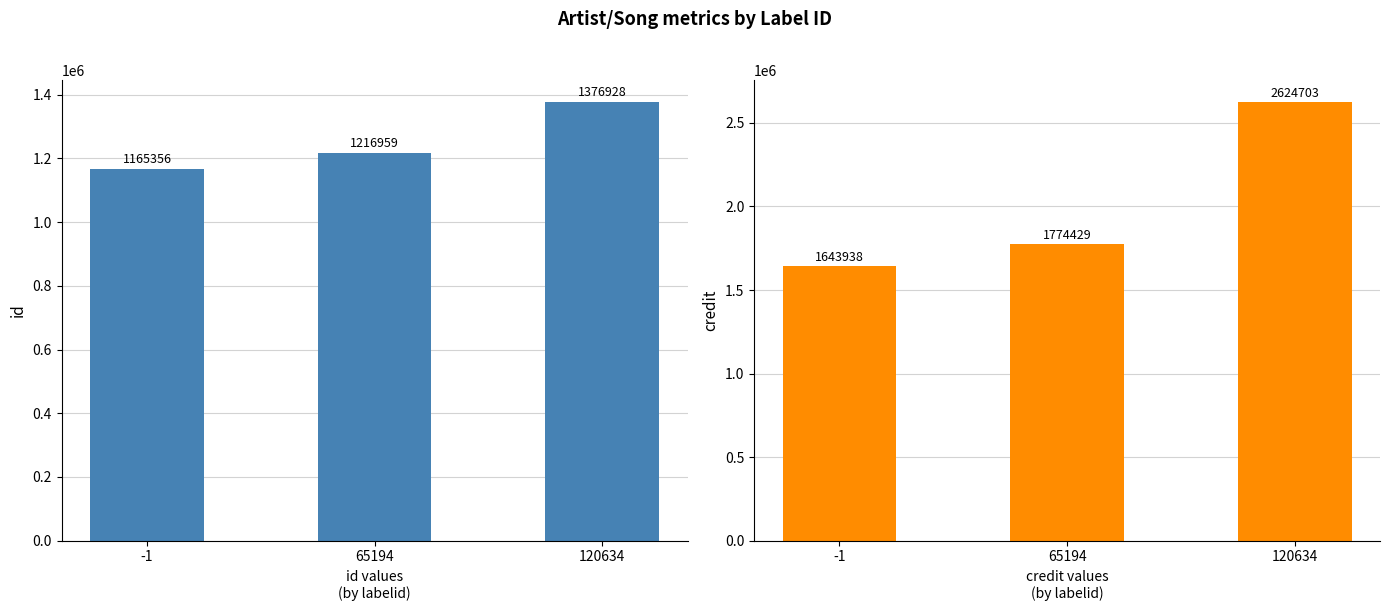

Reading left to right, transcribe all the data shown in this chart.

id: -1=1165356	65194=1216959	120634=1376928
credit: -1=1643938	65194=1774429	120634=2624703